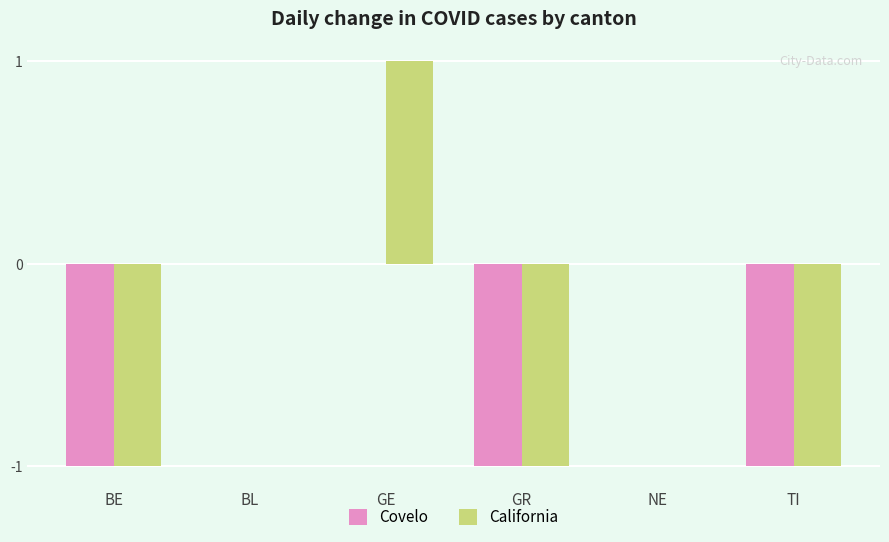

How many California values are between -1 and 0?

5